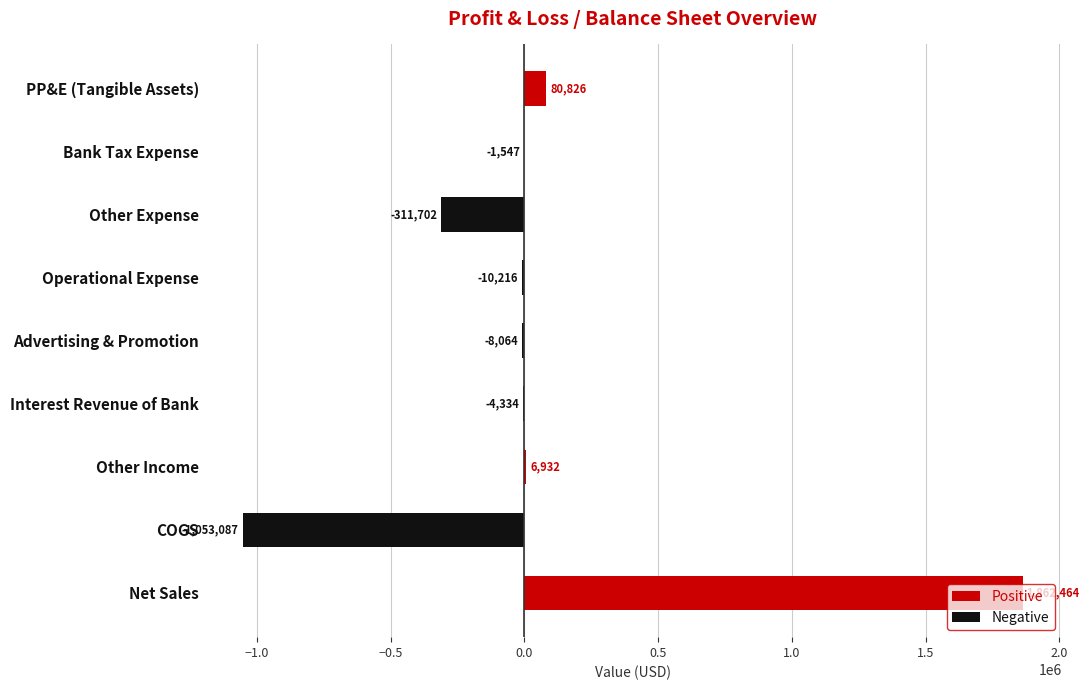

Is it true that Positive equals 0.0 at Bank Tax Expense?

True